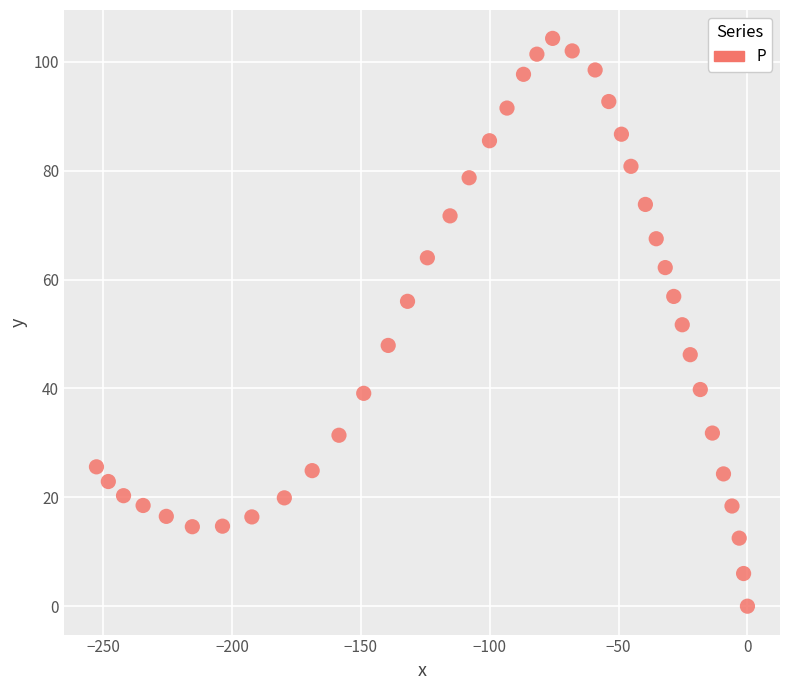

What is the range of Y values (max minus min)?

104.3